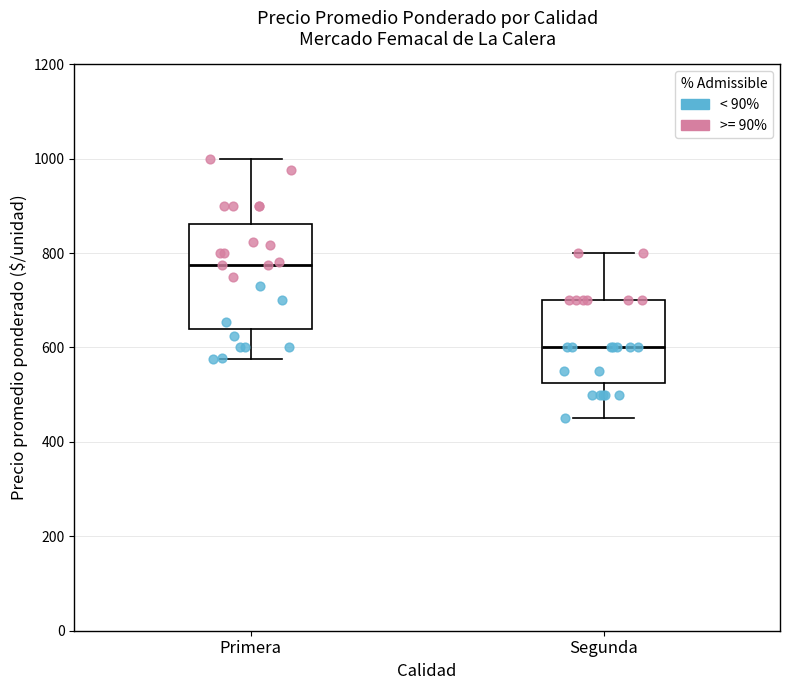

Where does the median line of the box for Primera sit on the y-axis? The values are not printed on the chart, so give them approximately, as read against the axis.

780